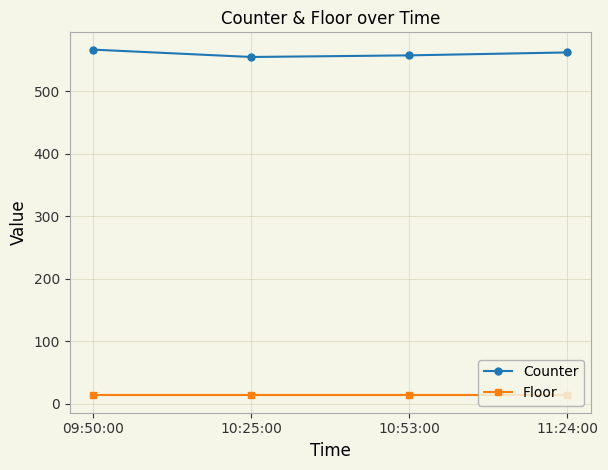

True or false: Floor and Counter intersect in this chart.

False